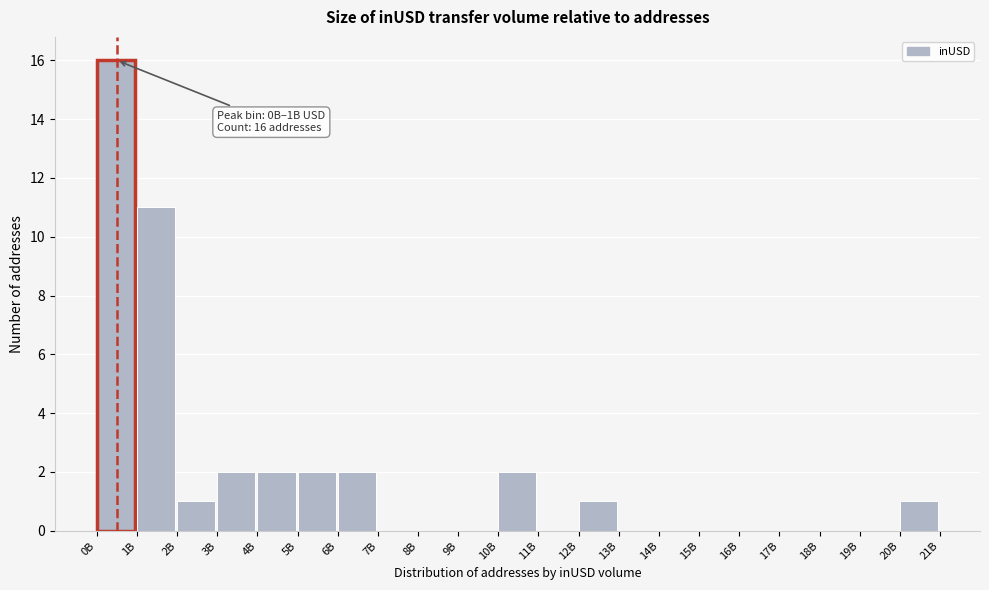

Reading right to left, extract all data points from this chart.

20B=1	19B=0	18B=0	17B=0	16B=0	15B=0	14B=0	13B=0	12B=1	11B=0	10B=2	9B=0	8B=0	7B=0	6B=2	5B=2	4B=2	3B=2	2B=1	1B=11	0B=16